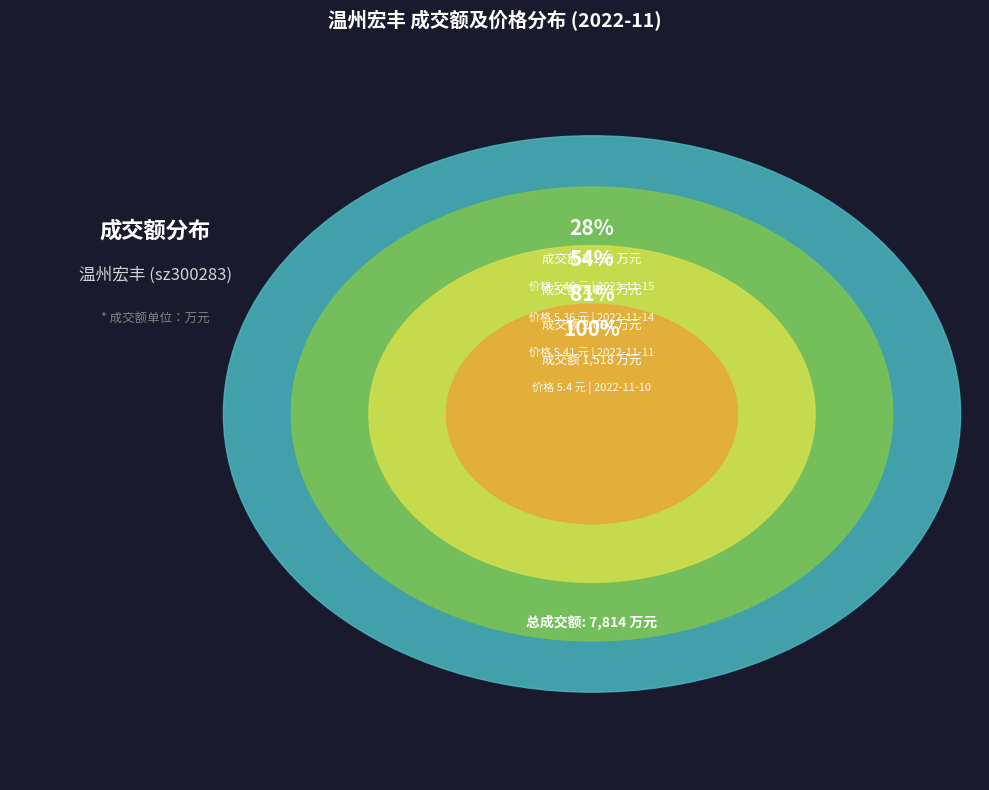

Does any single category account for the majority?

No